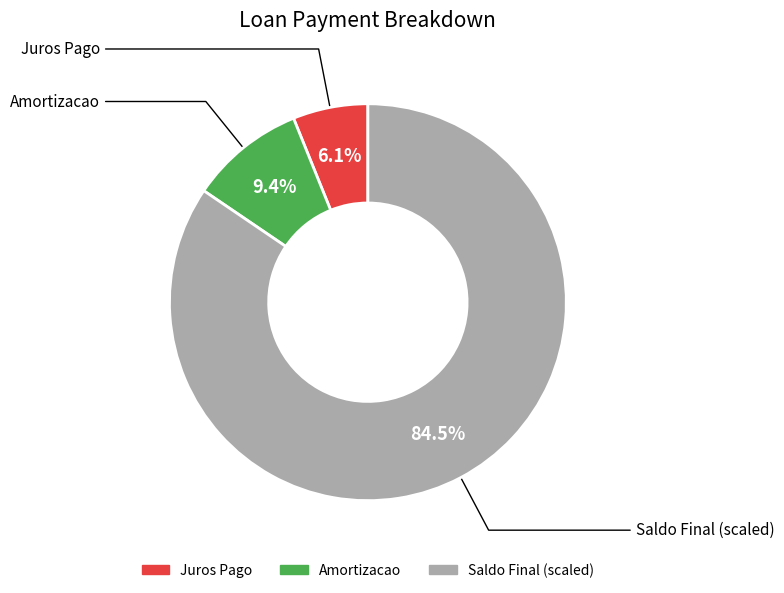

Is there any slice that represents more than half of the pie?

Yes